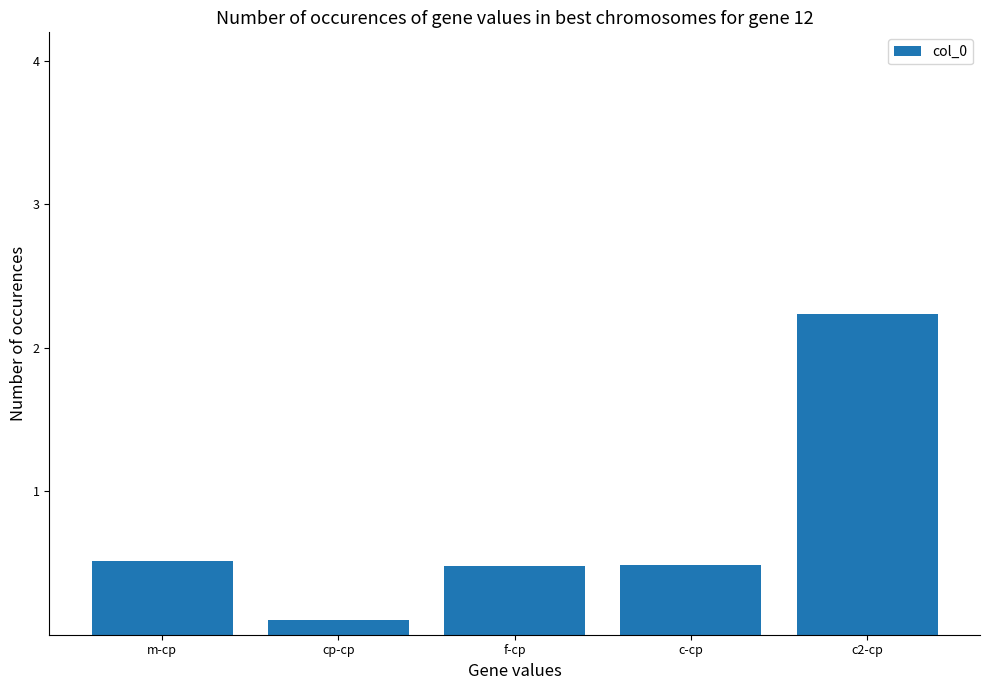

The value at m-cp is 0.5. True or false?

True